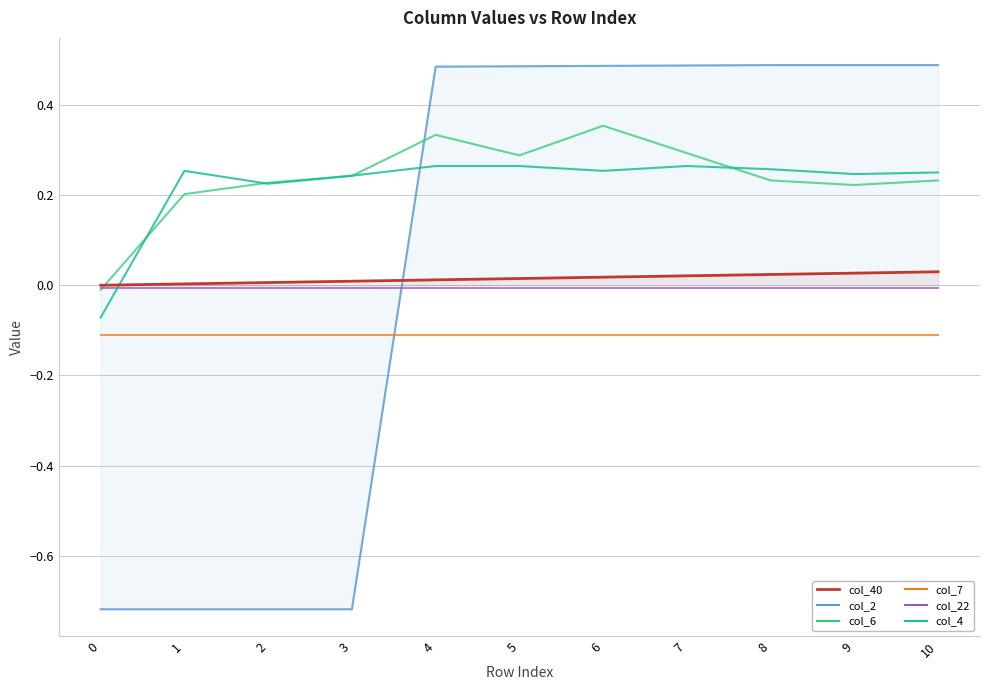

At how many categories does at least one series exceed 0?

10